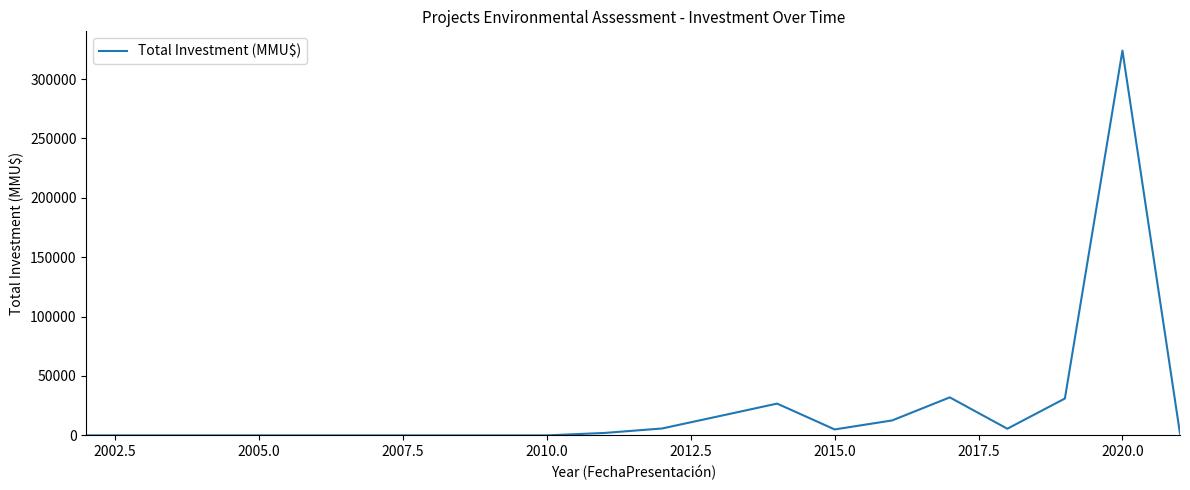

What is the difference between the maximum and minimum values?

324020